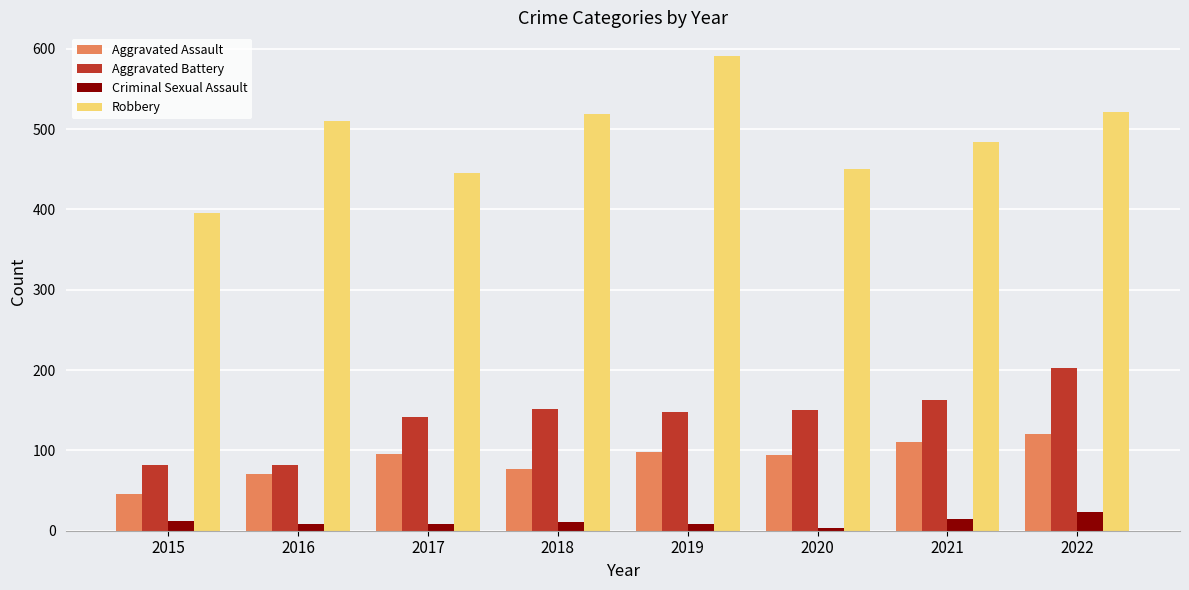

What is the value of the Robbery bar at the 5th from the left?

591